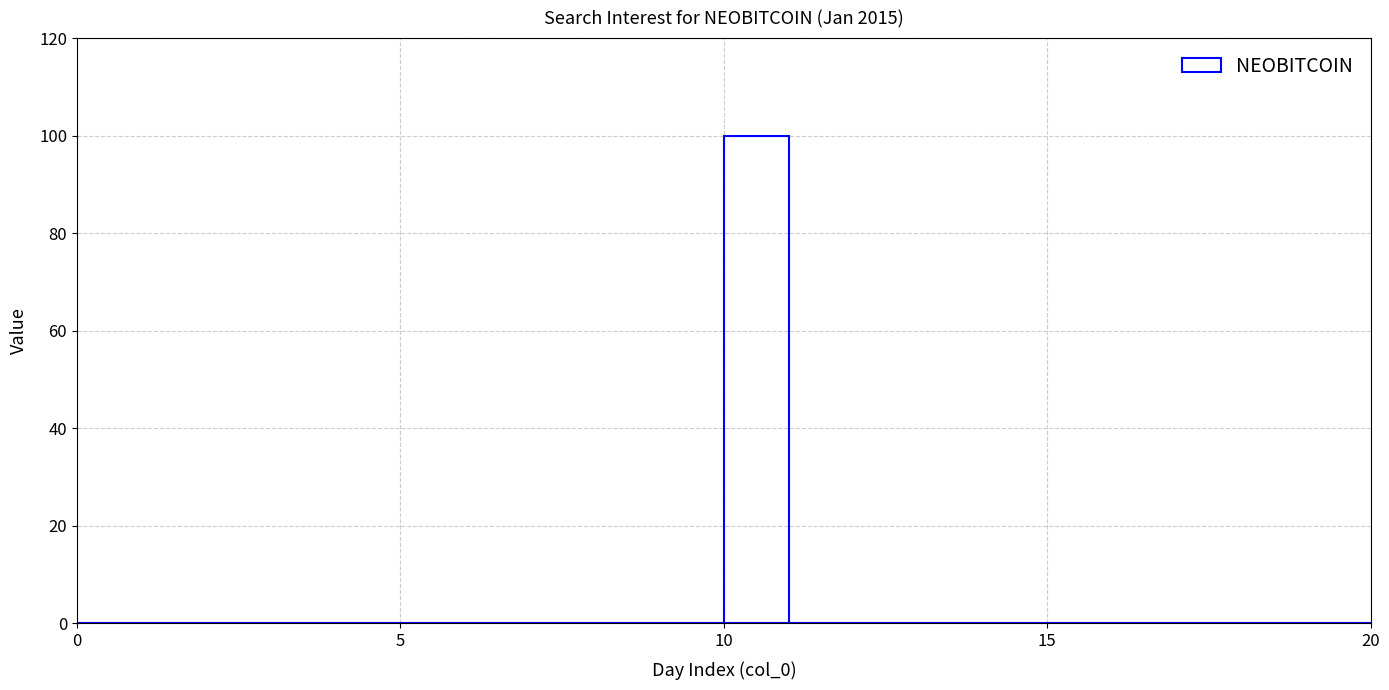

What is the sum of all values?

100